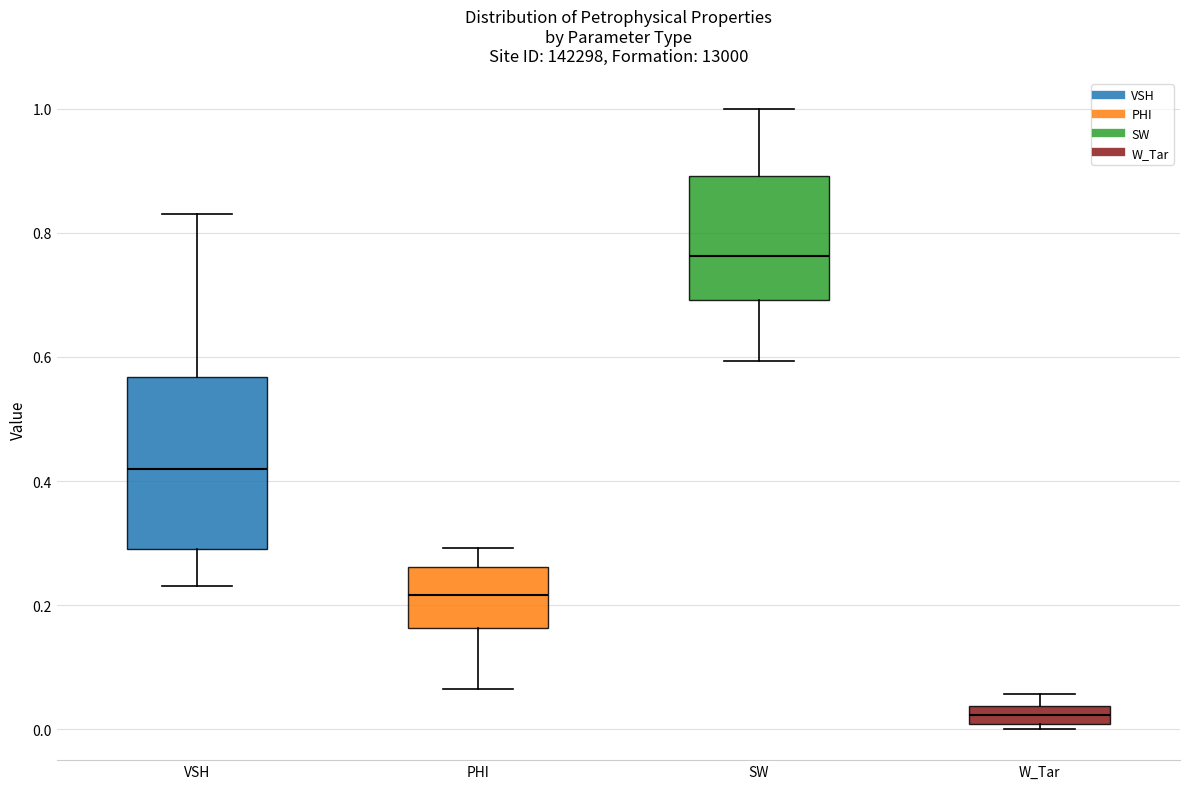

Where does the upper whisker of the box for VSH end on the y-axis? The values are not printed on the chart, so give them approximately, as read against the axis.

0.84